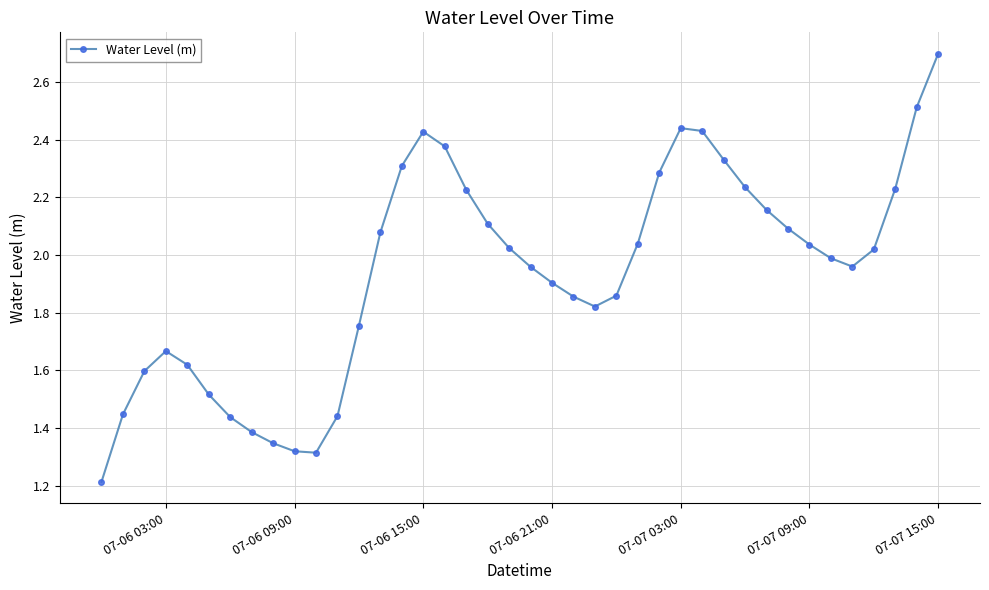

What is the minimum value shown in the chart?

1.2